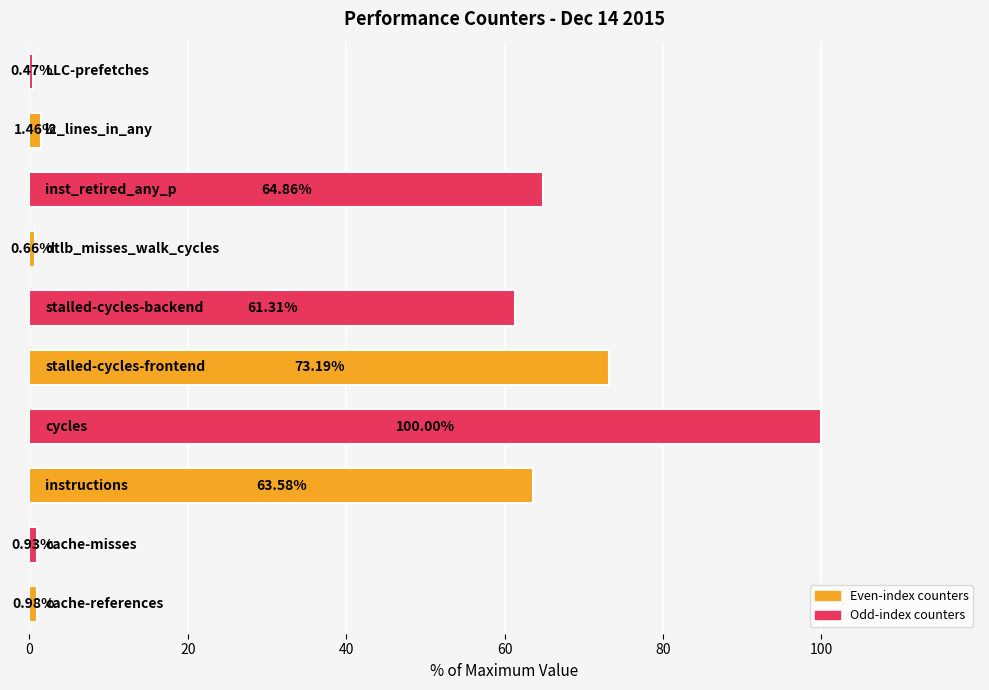

What is the difference between the maximum and minimum values?

99.5